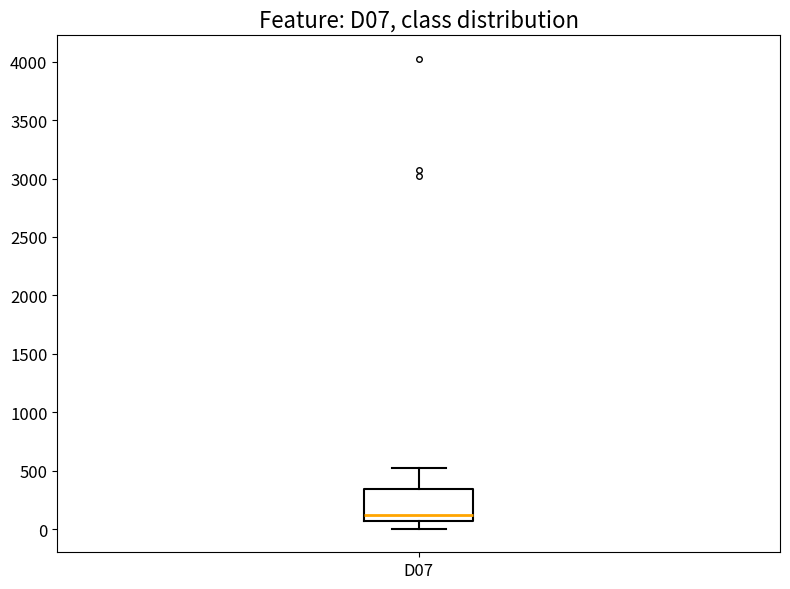

Transcribe this box plot: give where the median line is, the range the box spans, and where the two whiskers end, as read against the y-axis. The values are not printed on the chart, so give them approximately, as read against the axis.

median 100, box 50 to 350, whiskers 0 to 550